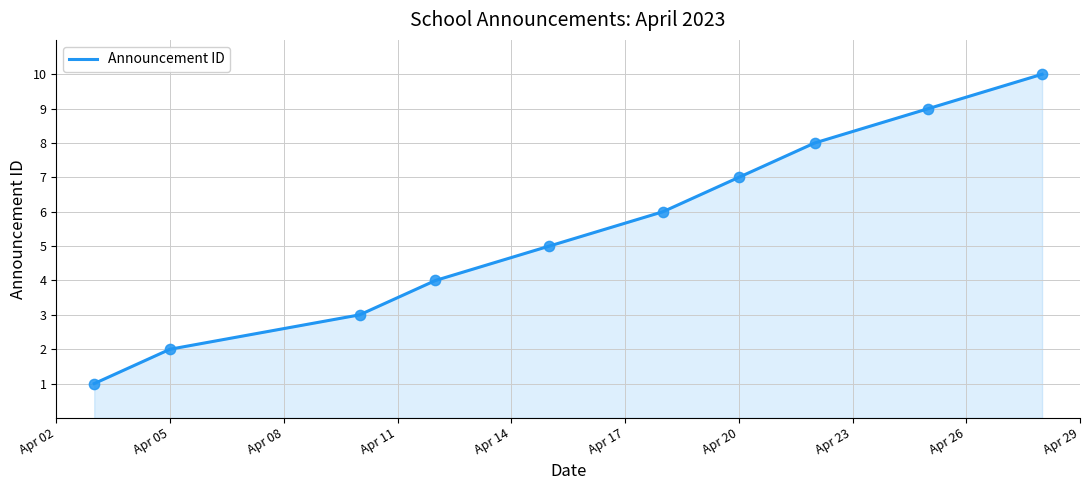

What is the difference between the maximum and minimum values?

9